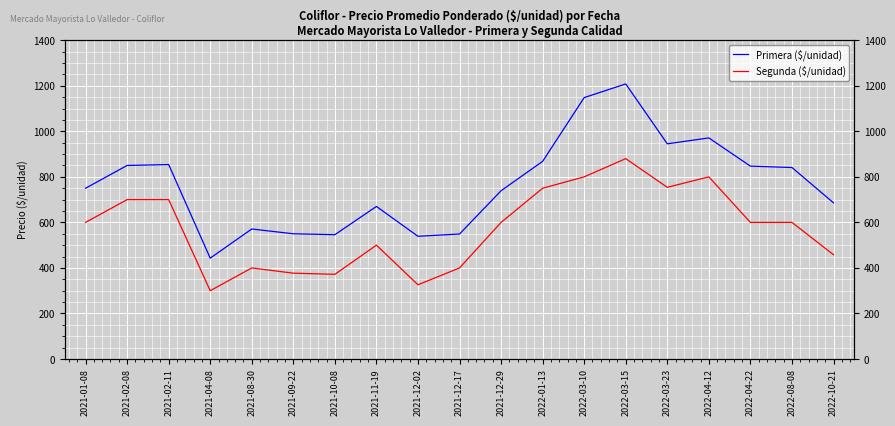

How many lines are shown in the chart?

2